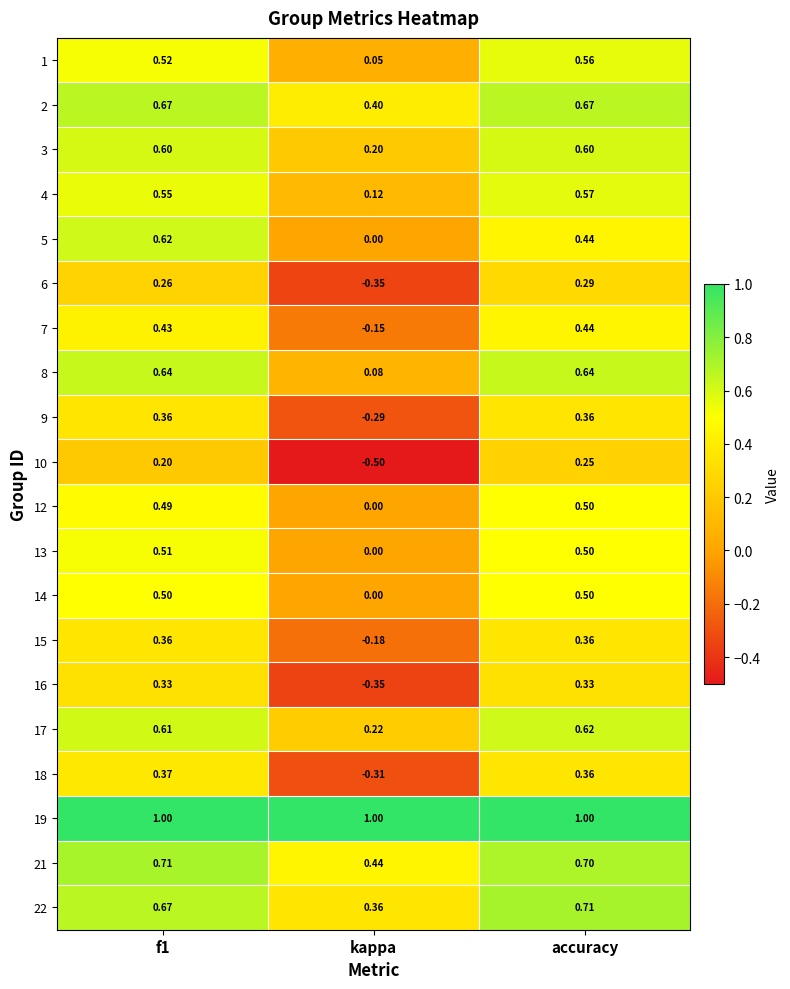

Is the value of 14 at f1 greater than the value of 5 at kappa?

Yes